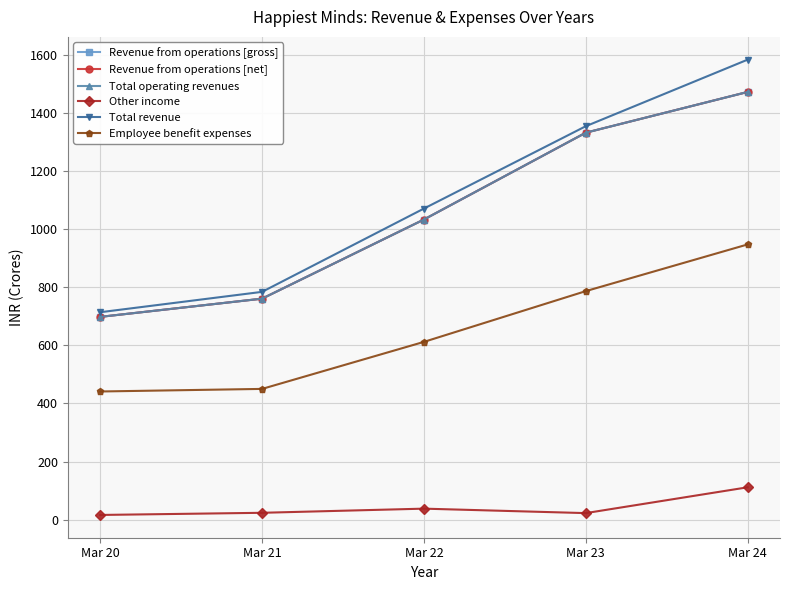

Where does the Revenue from operations [gross] series first go above 1033?

Mar 22